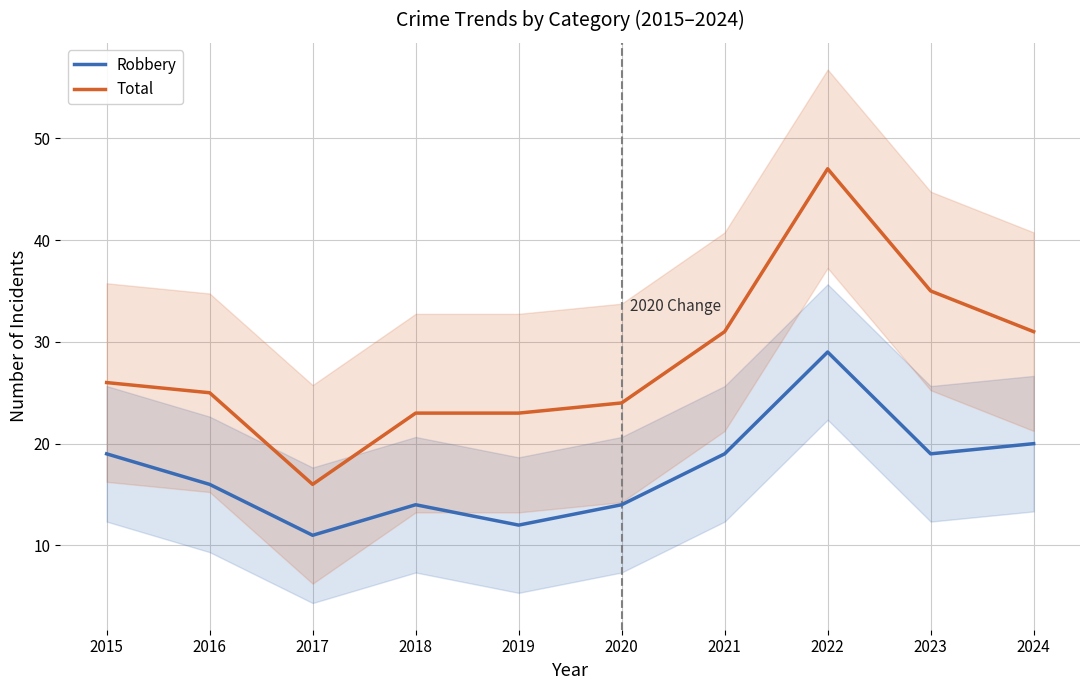

How many lines are shown in the chart?

2